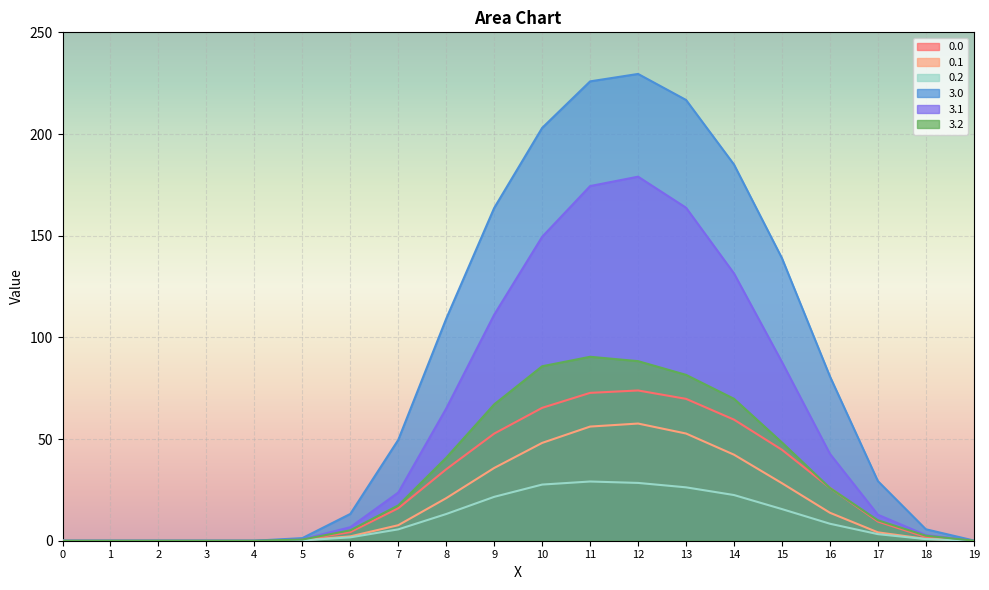

The value of 0.1 at 7 is 2.3. True or false?

False